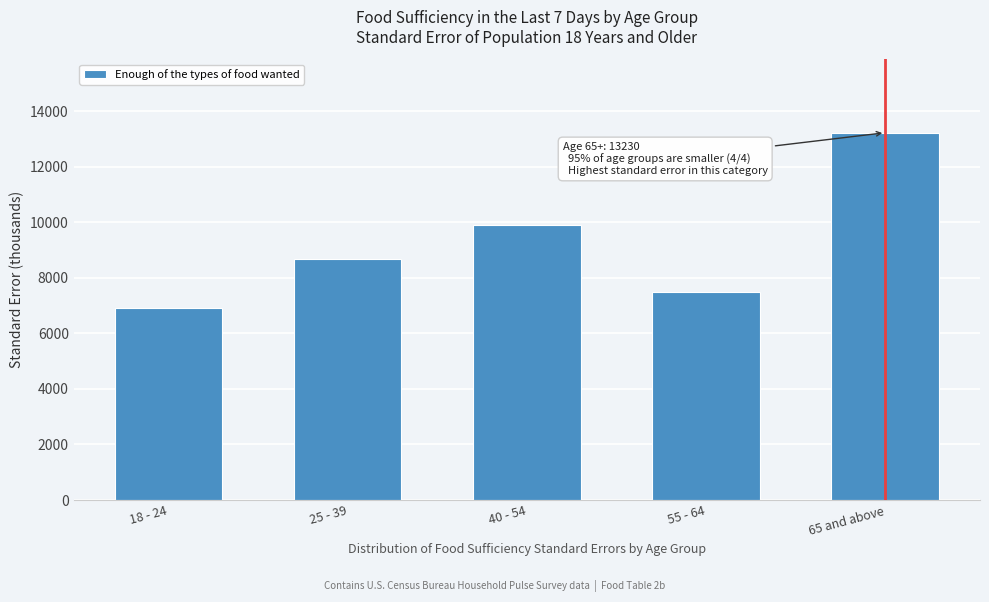

Reading left to right, extract all data points from this chart.

18 - 24=6927.3	25 - 39=8672.4	40 - 54=9891.8	55 - 64=7498.1	65 and above=13229.6